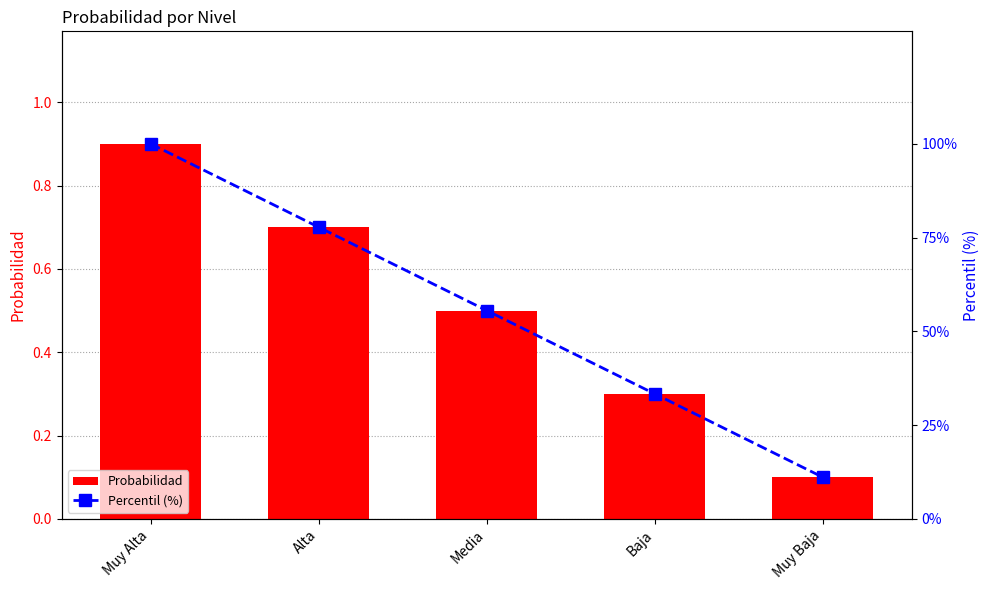

What is the label of the 2nd bar from the right?

Baja